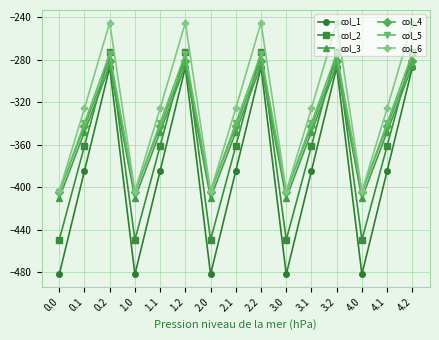

Where is the first local minimum for col_6?

1.0